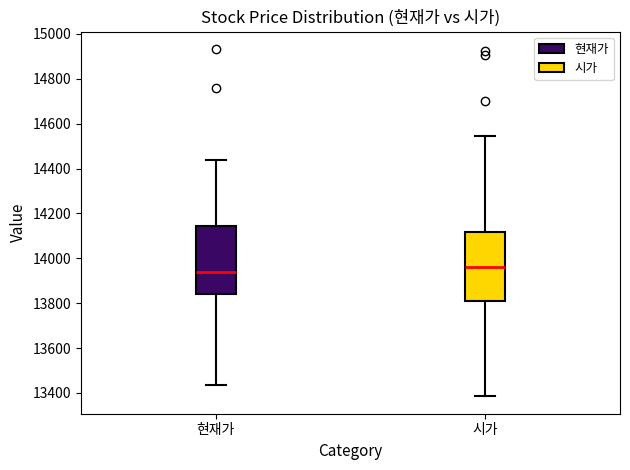

Reading left to right, transcribe this box plot: for each box, give where its median line is, the range the box spans, and where its two whiskers end, as read against the y-axis. The values are not printed on the chart, so give them approximately, as read against the axis.

현재가: median 13940, box 13840 to 14140, whiskers 13440 to 14440
시가: median 13960, box 13820 to 14120, whiskers 13380 to 14540